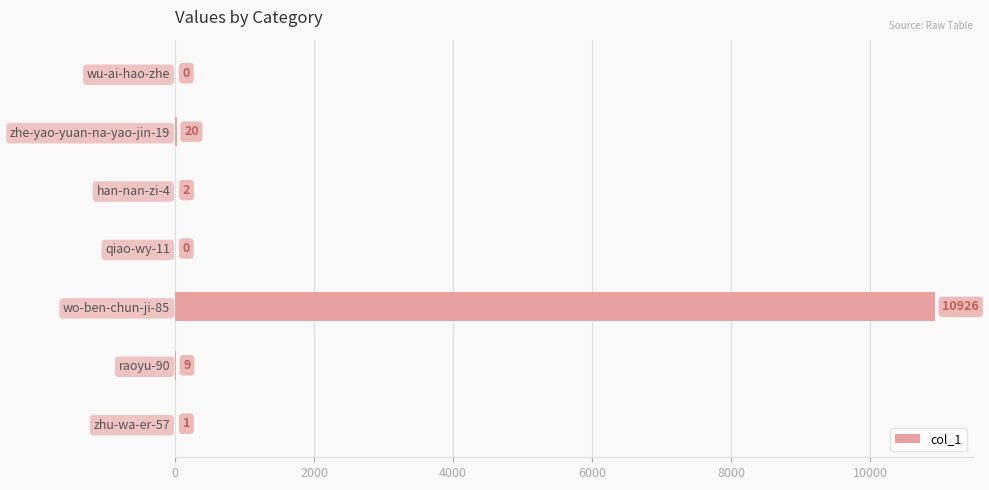

What is the sum of all values?

10958